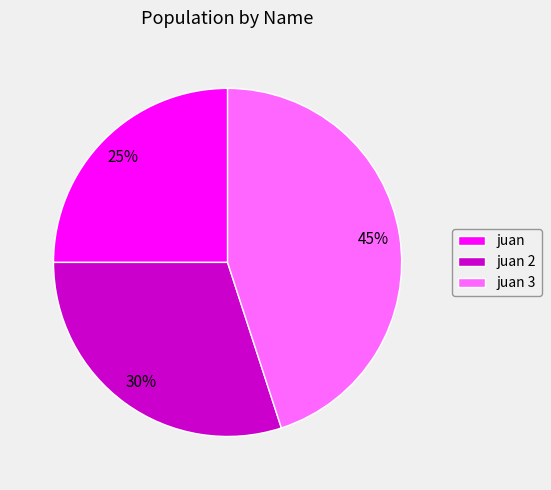

What is the smallest slice in the pie chart?

juan